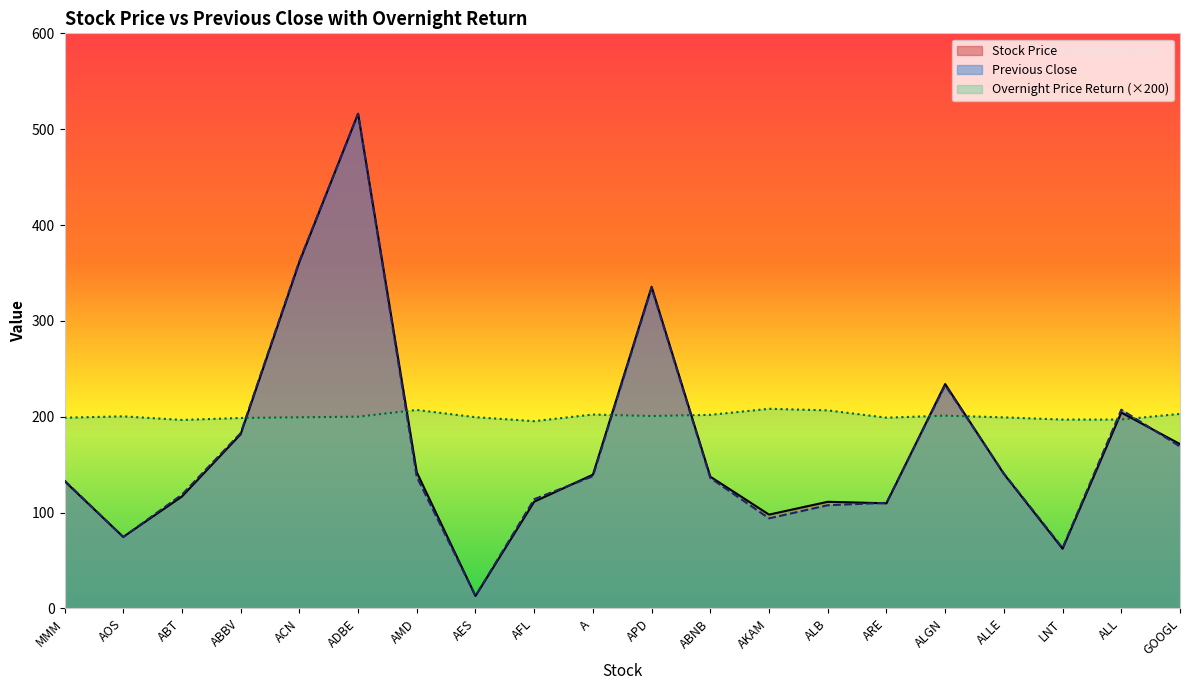

What is the label of the 17th point from the right?

ABBV